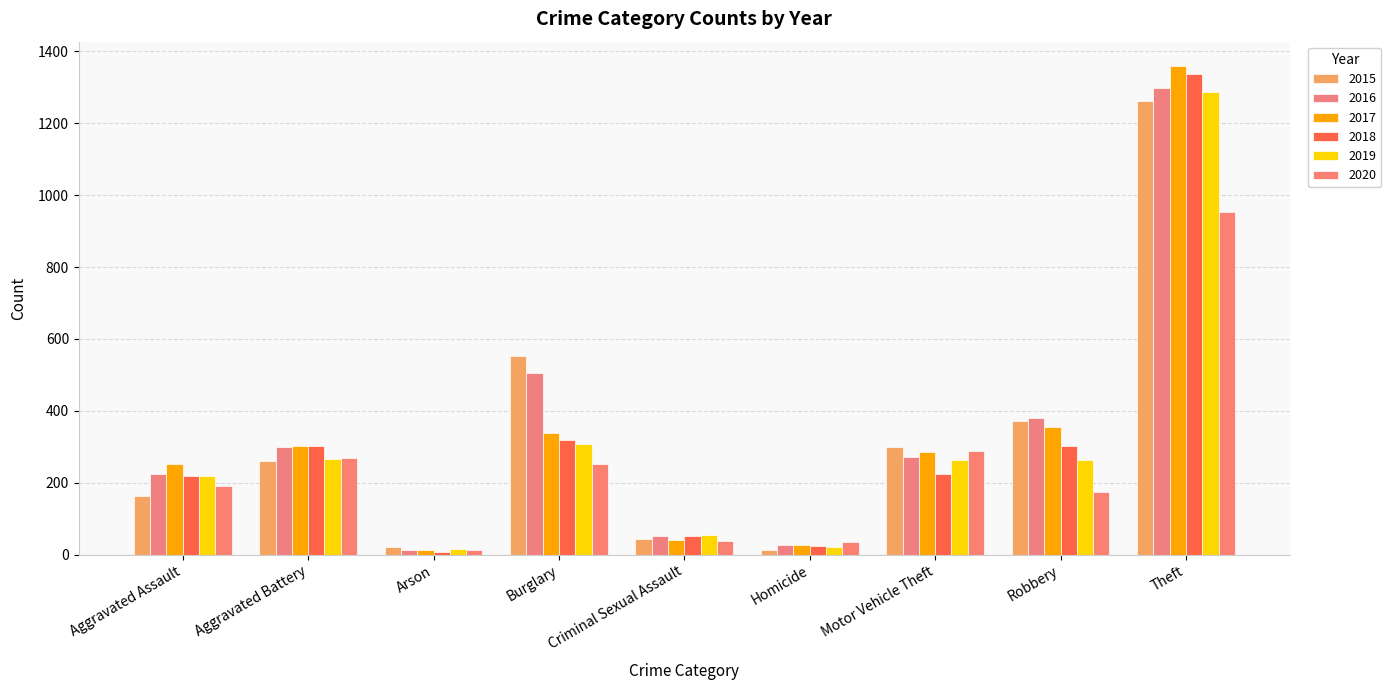

At which category is the sum across all series the highest?

Theft